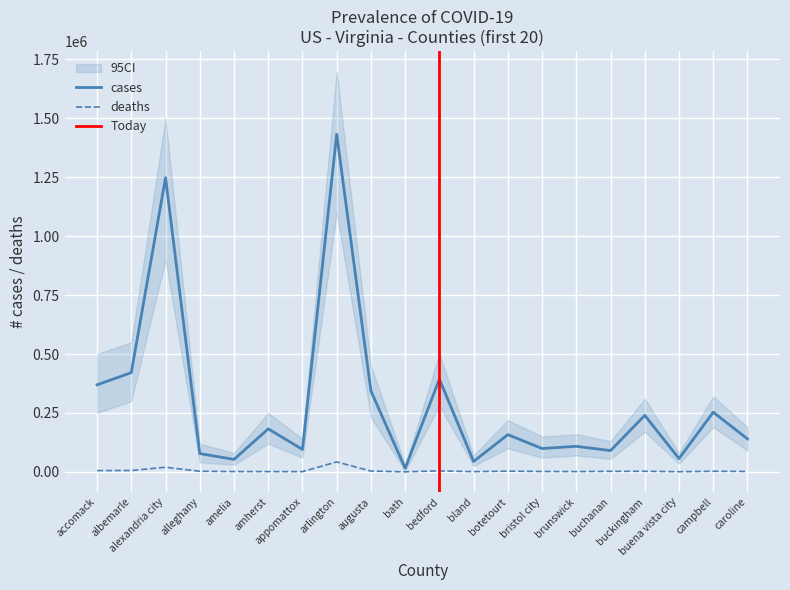

At which category does deaths reach its first local peak?

alexandria city